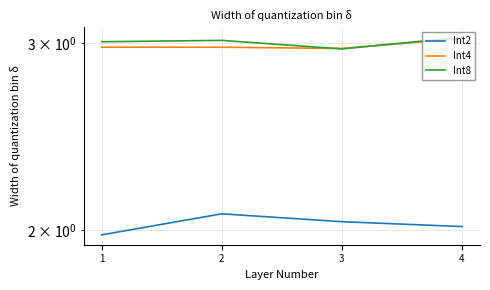

What is the value of the Int8 point at the 3rd from the left?

3.0